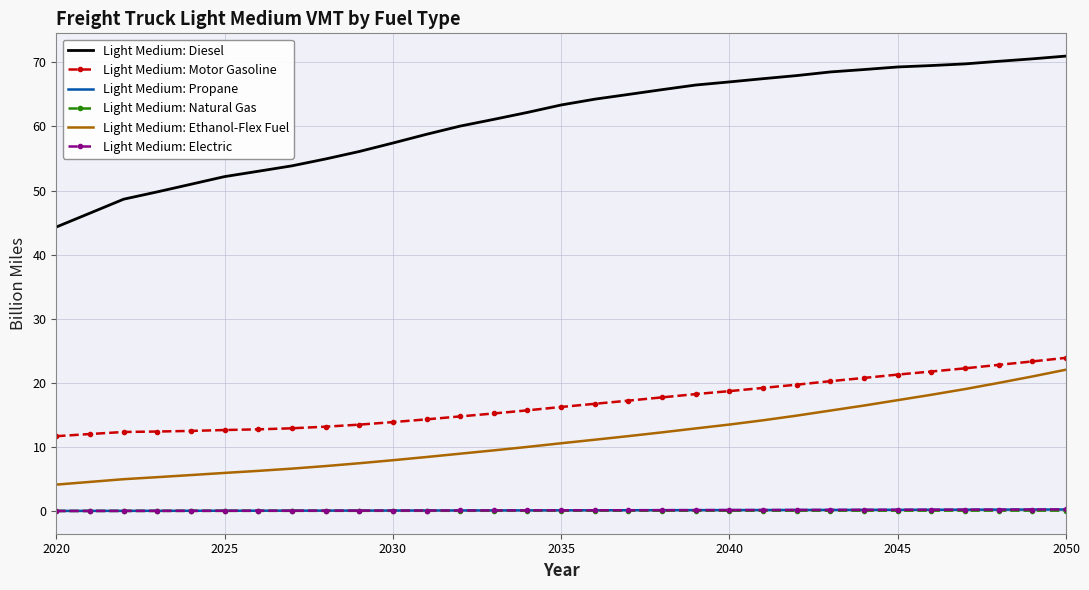

Which series has the largest total across all categories?

Light Medium: Diesel